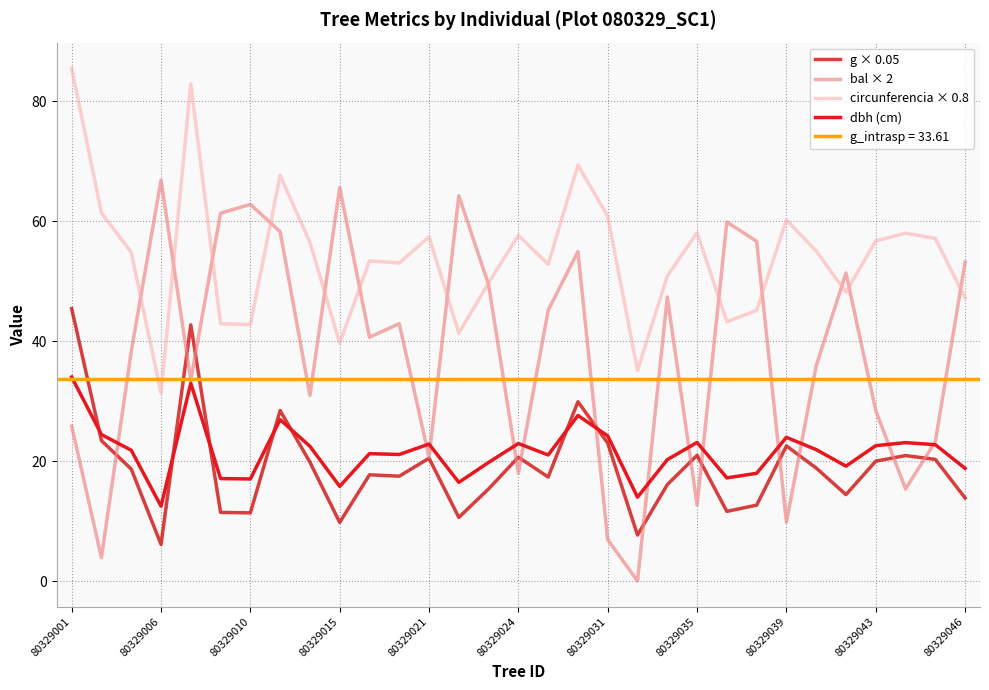

Where is the first local minimum for g × 0.05?

80329006